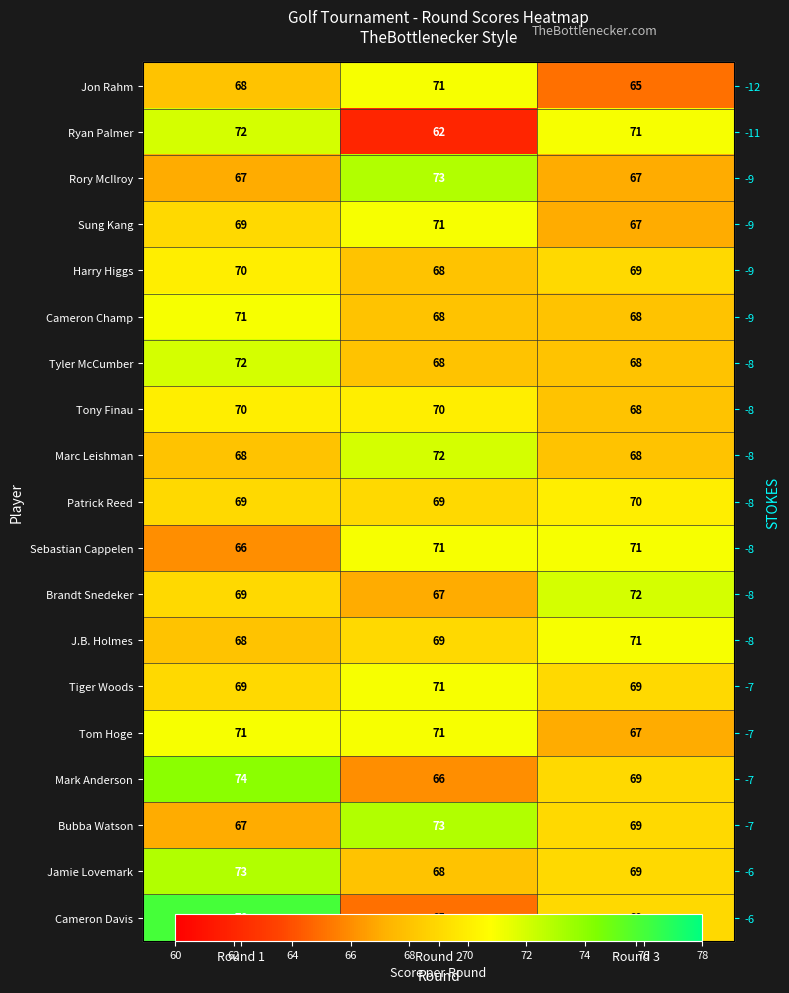

What is the total value across all series at Round 3?

1307